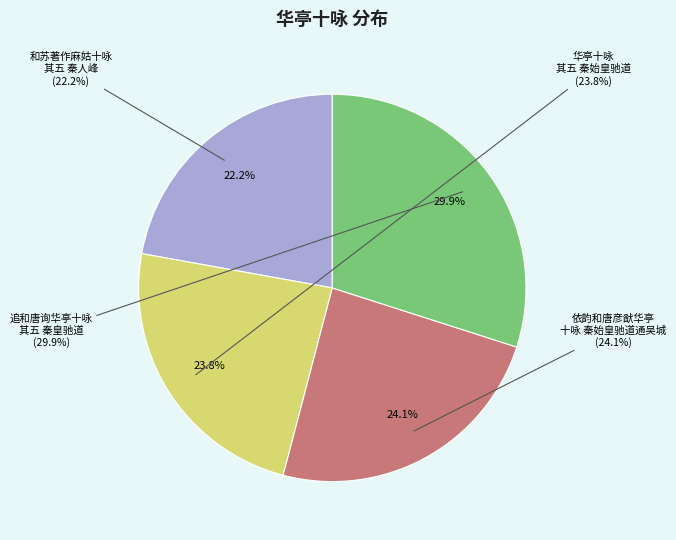

How many segments does this pie chart have?

4